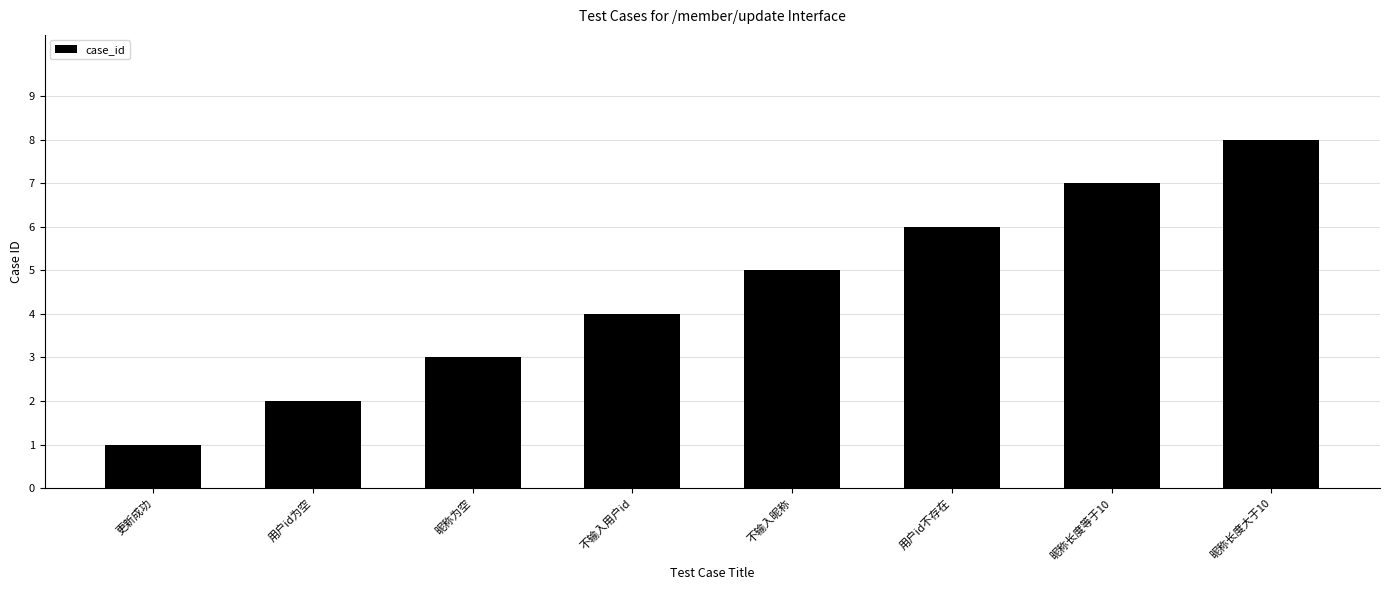

How many data points are less than 5?

4